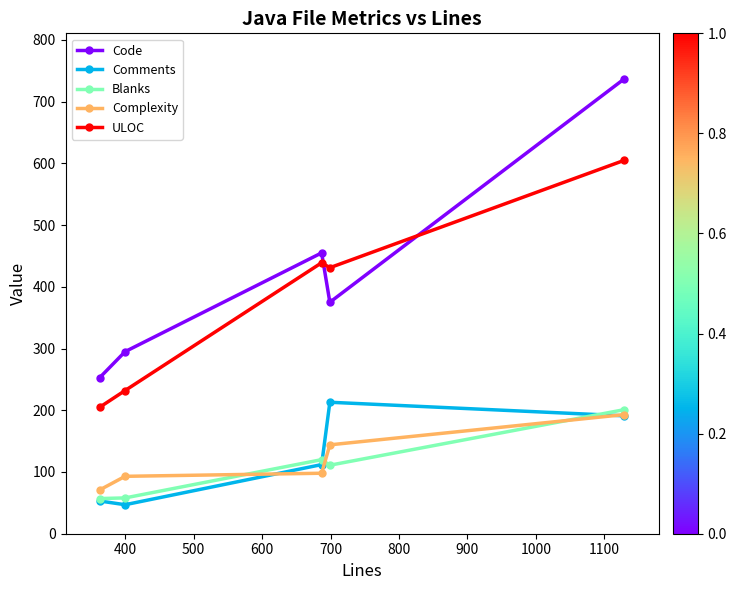

Which series has the widest spread of values?

Code